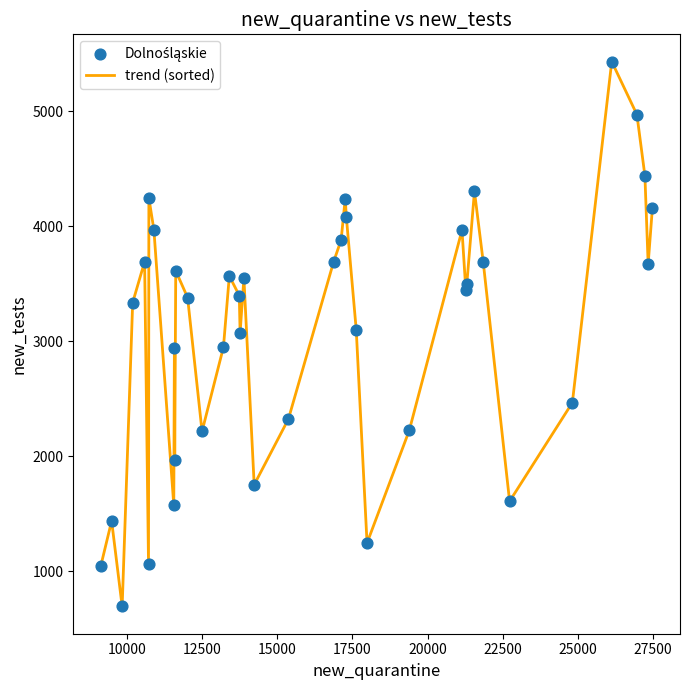

What is the maximum value shown in the chart?

5432